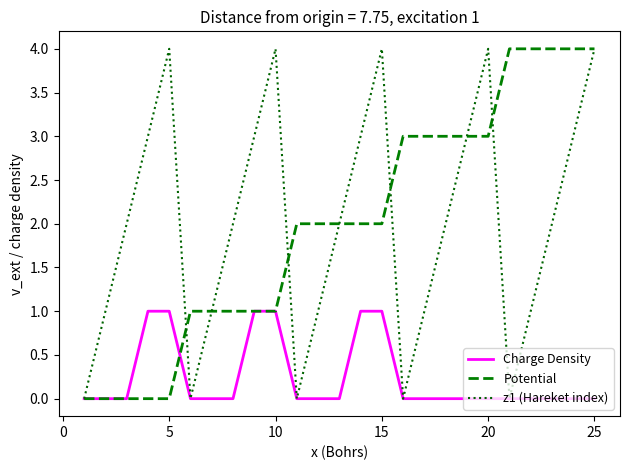

What is the difference between the maximum and minimum values in the z1 (Hareket index) series?

4